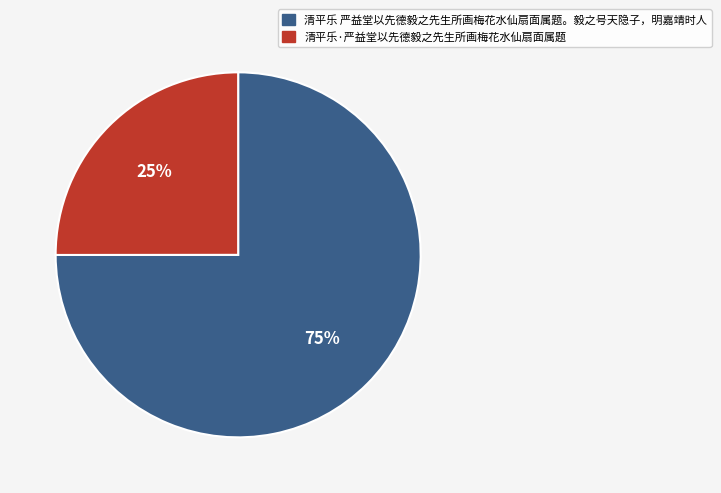

Combined, do 清平乐 严益堂以先德毅之先生所画梅花水仙扇面属题。毅之号天隐子，明嘉靖时人 and 清平乐·严益堂以先德毅之先生所画梅花水仙扇面属题 account for over 50%?

Yes